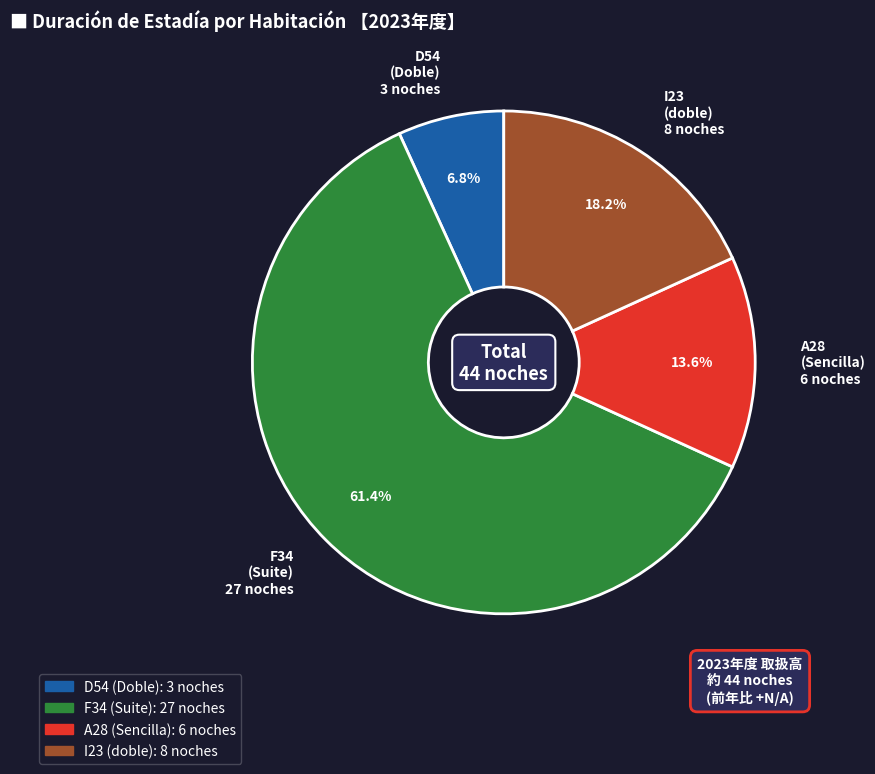

Rank the categories by value from highest to lowest.

F34, I23, A28, D54